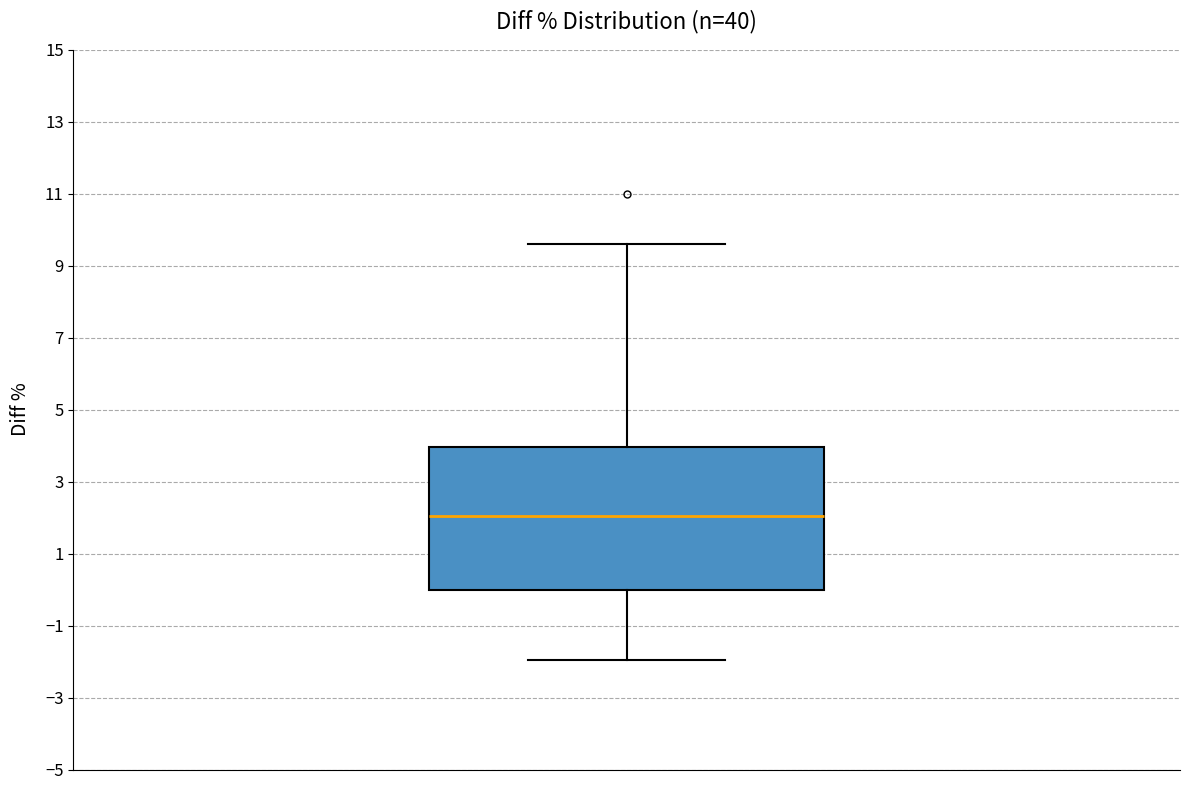

Transcribe this box plot: give where the median line is, the range the box spans, and where the two whiskers end, as read against the y-axis. The values are not printed on the chart, so give them approximately, as read against the axis.

median 2.0, box 0.0 to 4.0, whiskers -2.0 to 9.6